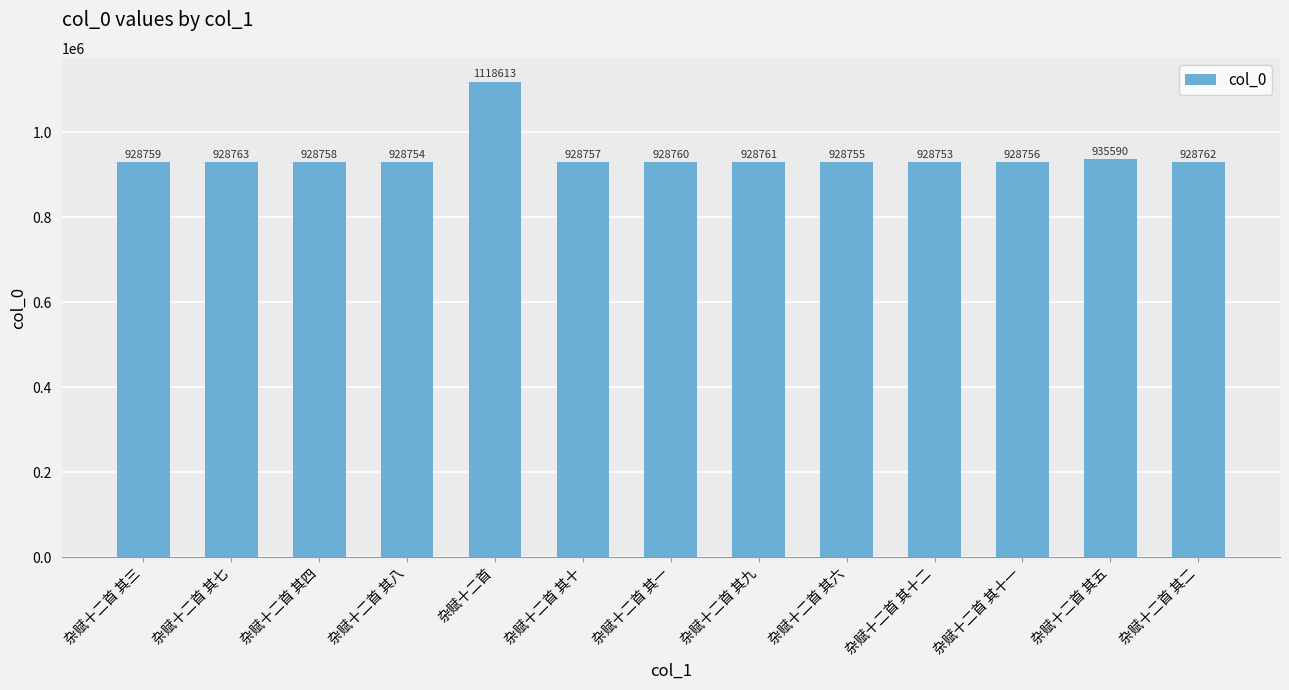

At which label is the value closest to 1023683?

杂赋十二首 其五